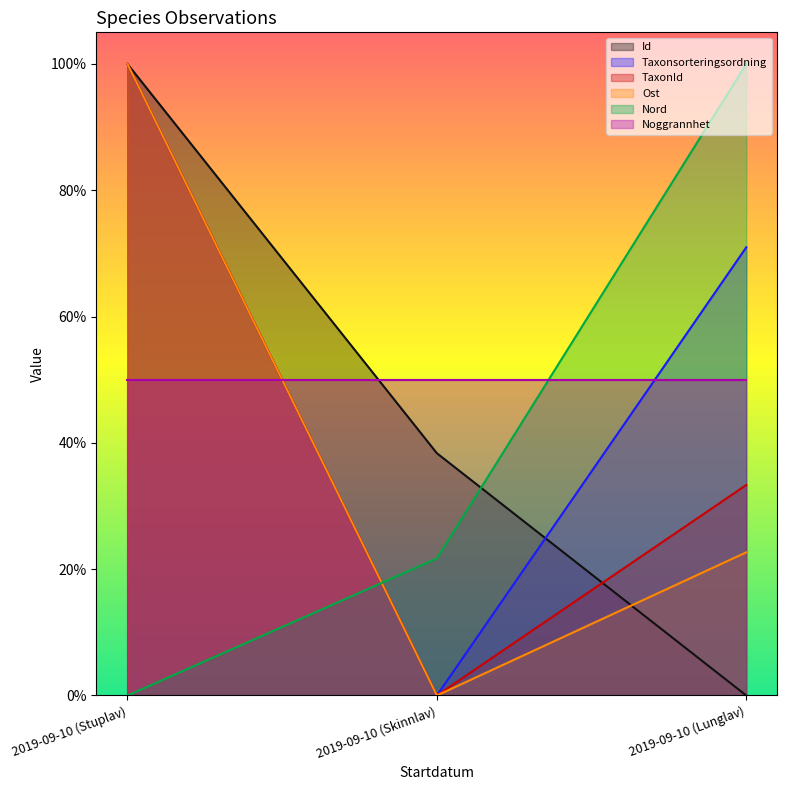

Which series has the widest spread of values?

Id